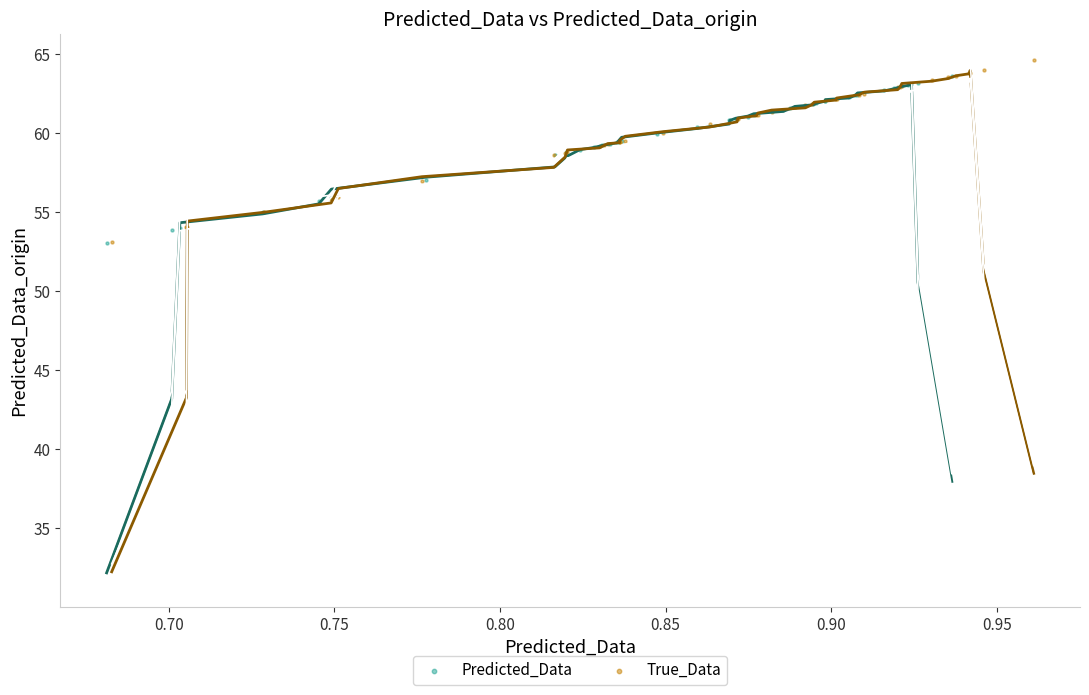

Which series contains the highest Y value?

True_Data